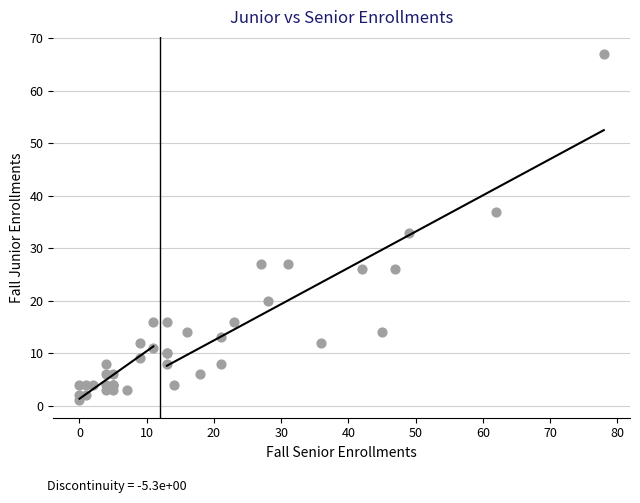

What Y value in the scatter plot is closest to 34?

33